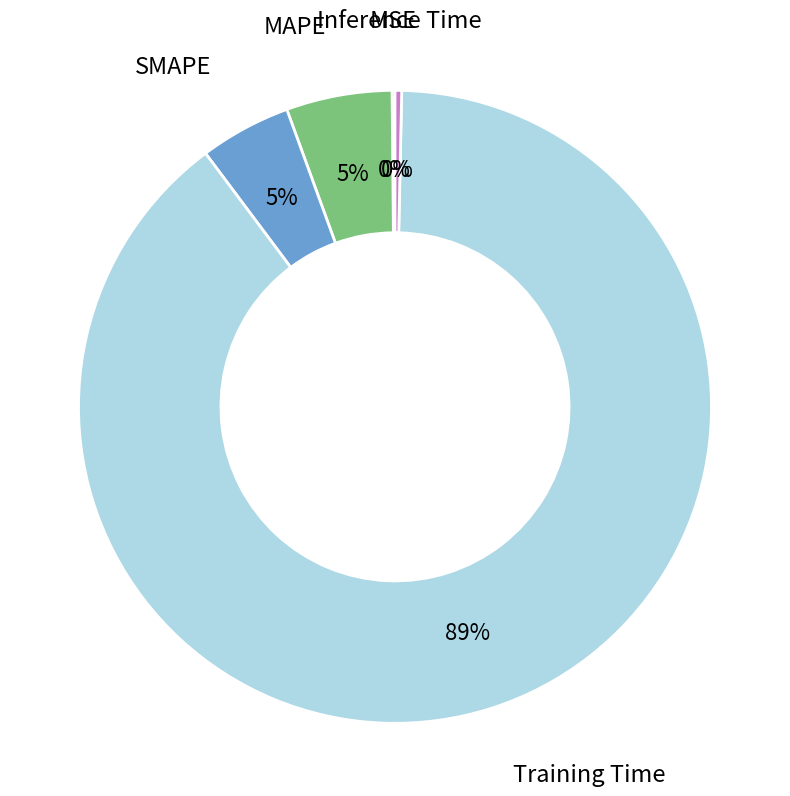

What percentage is the MAPE slice, to the nearest percent?

5%